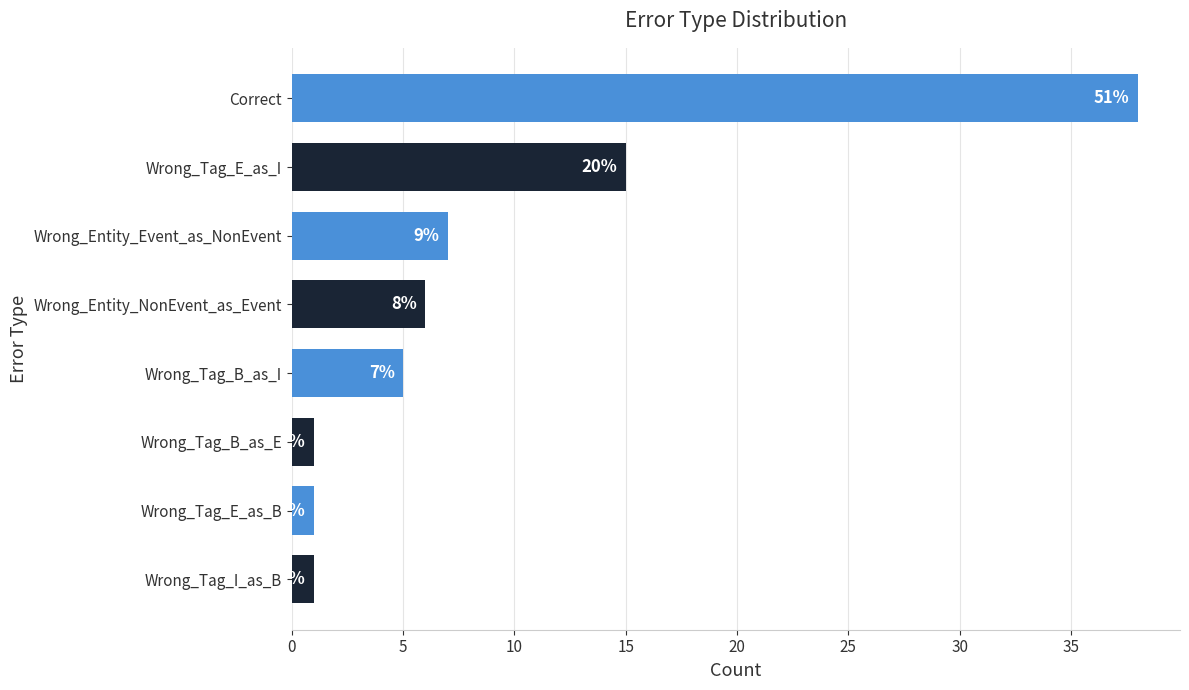

How many series are shown in this chart?

1